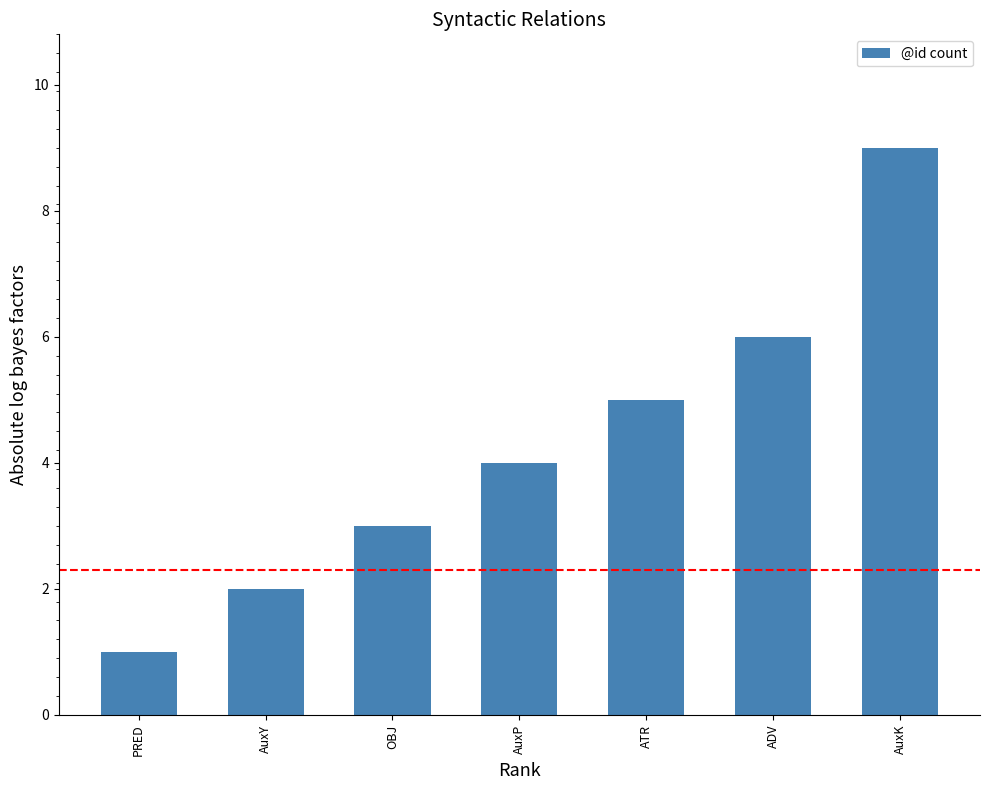

Reading right to left, what are all the values shown in this chart?

9	6	5	4	3	2	1